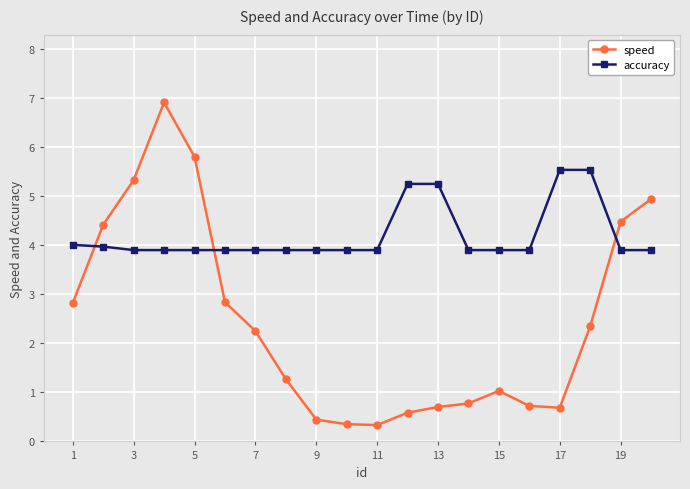

At how many categories does at least one series exceed 2?

20